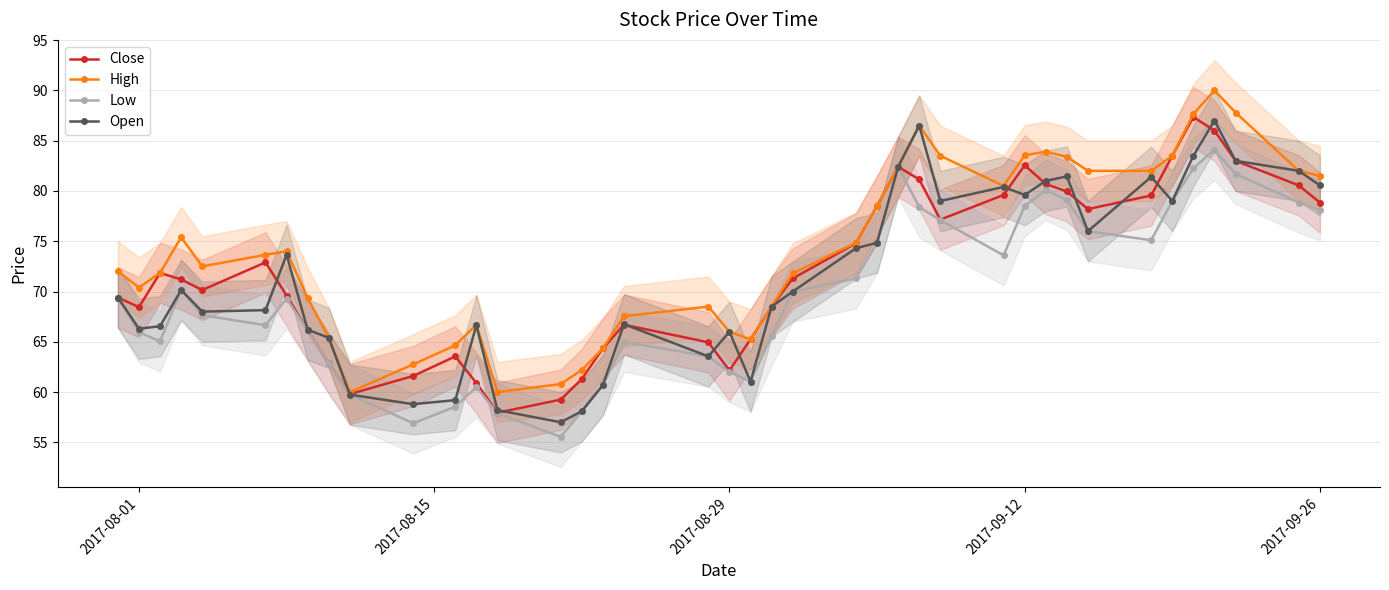

The value of High at 2017-08-01 is 70.4. True or false?

True